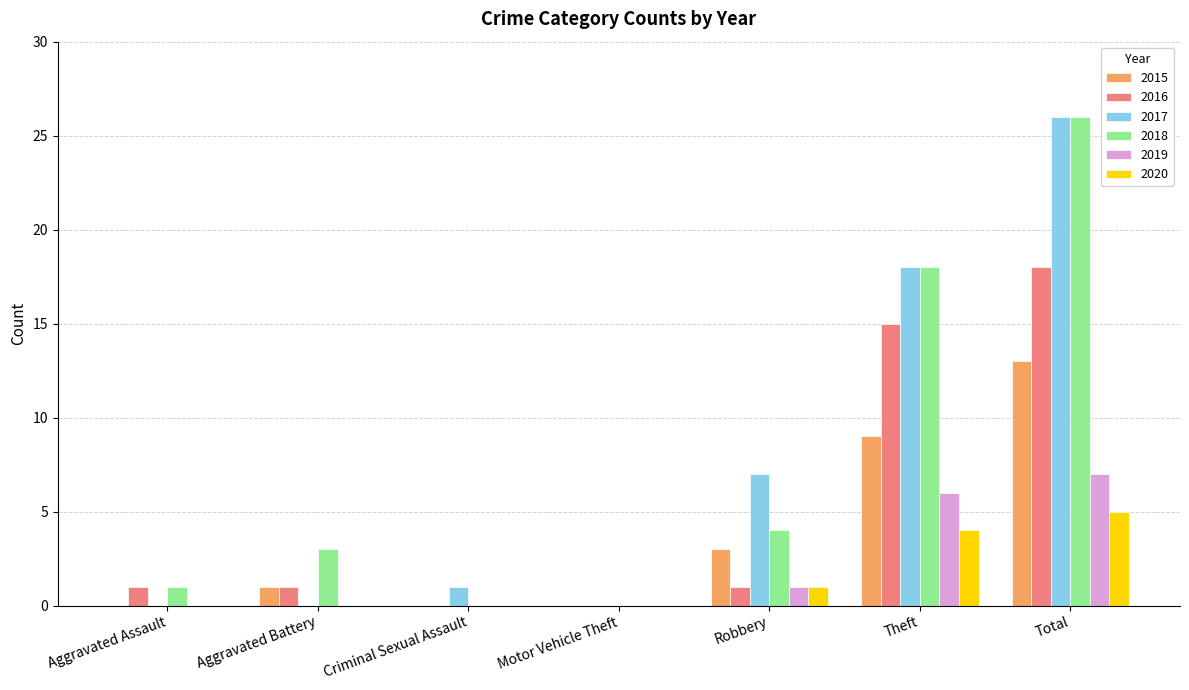

What are all the series names shown in the legend?

2015, 2016, 2017, 2018, 2019, 2020